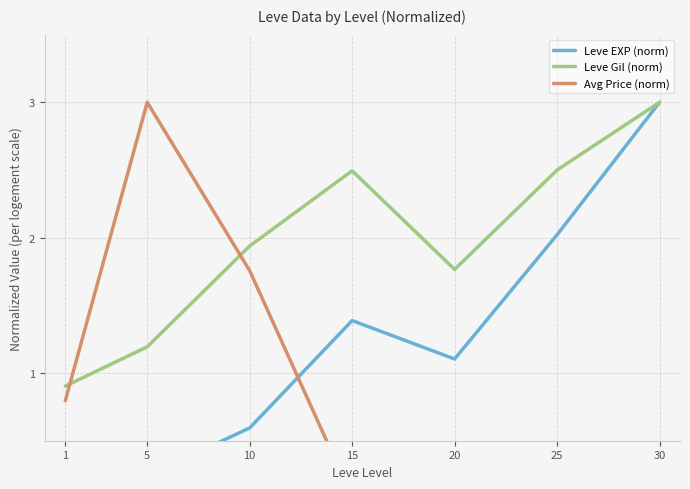

List the series in order of their overall mean, lowest first.

Avg Price (norm), Leve EXP (norm), Leve Gil (norm)